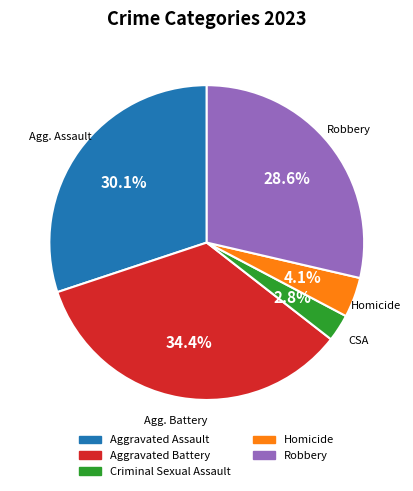

True or false: Aggravated Assault accounts for 30% of the total.

True